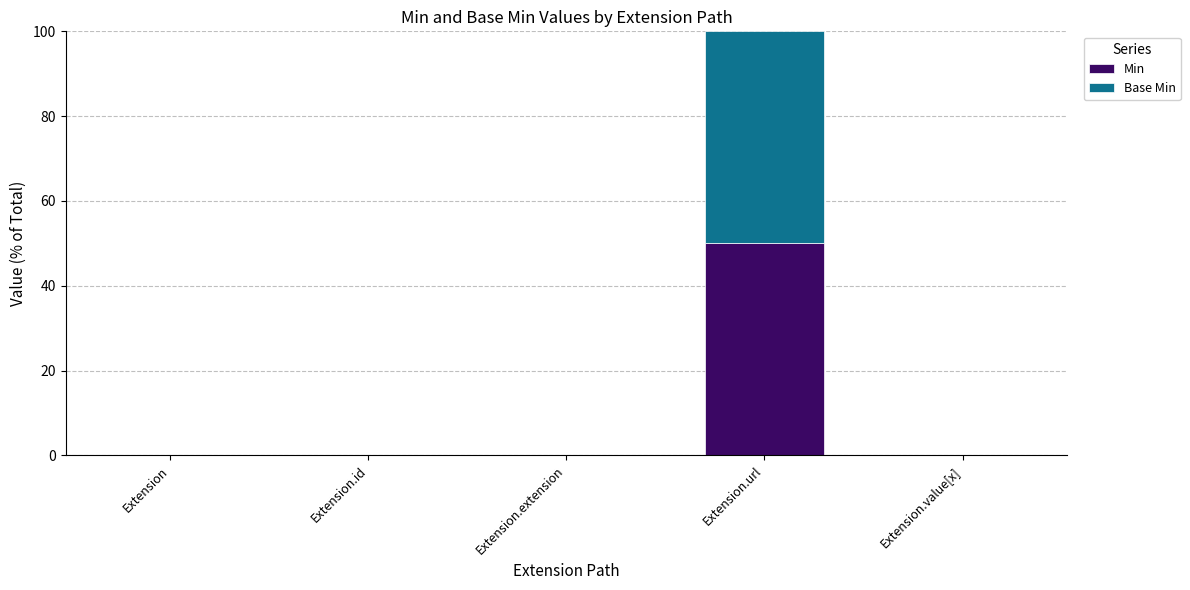

Reading left to right, transcribe the values for Min.

Extension=0	Extension.id=0	Extension.extension=0	Extension.url=50	Extension.value[x]=0